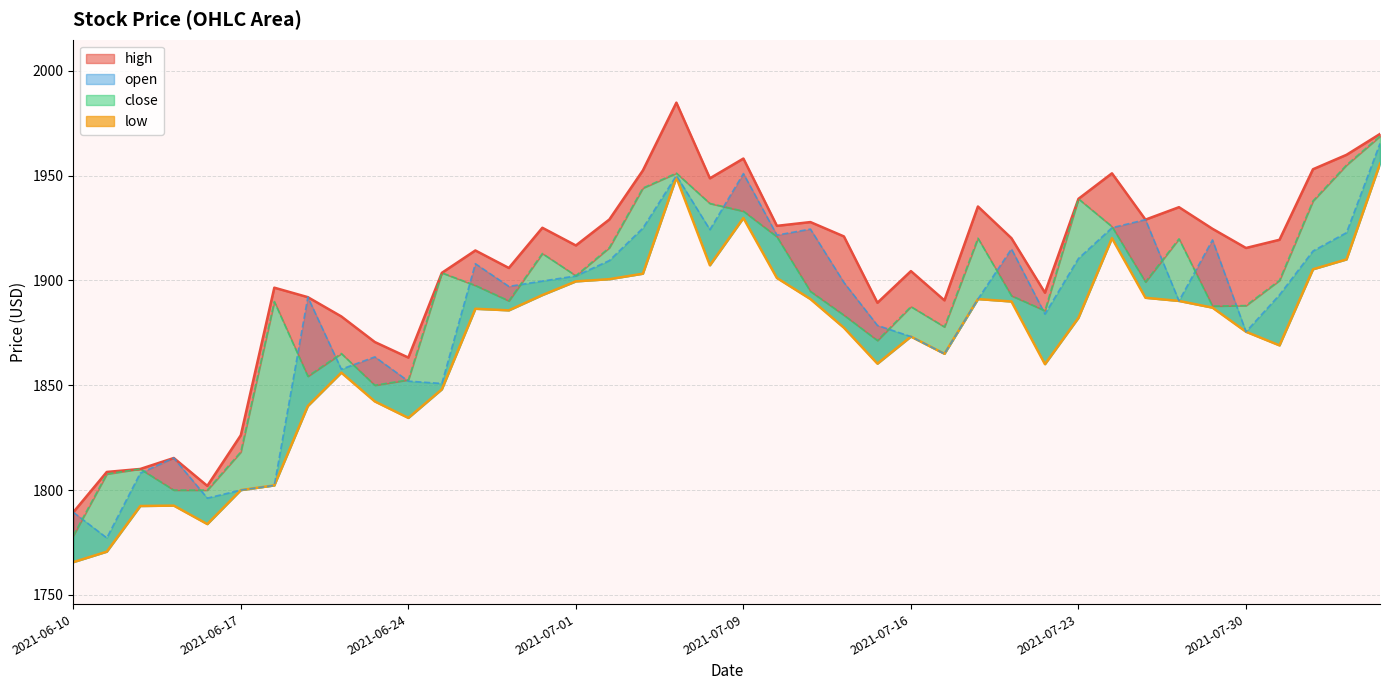

How many interior local peaks (higher than both neighbors) does the data have?

8